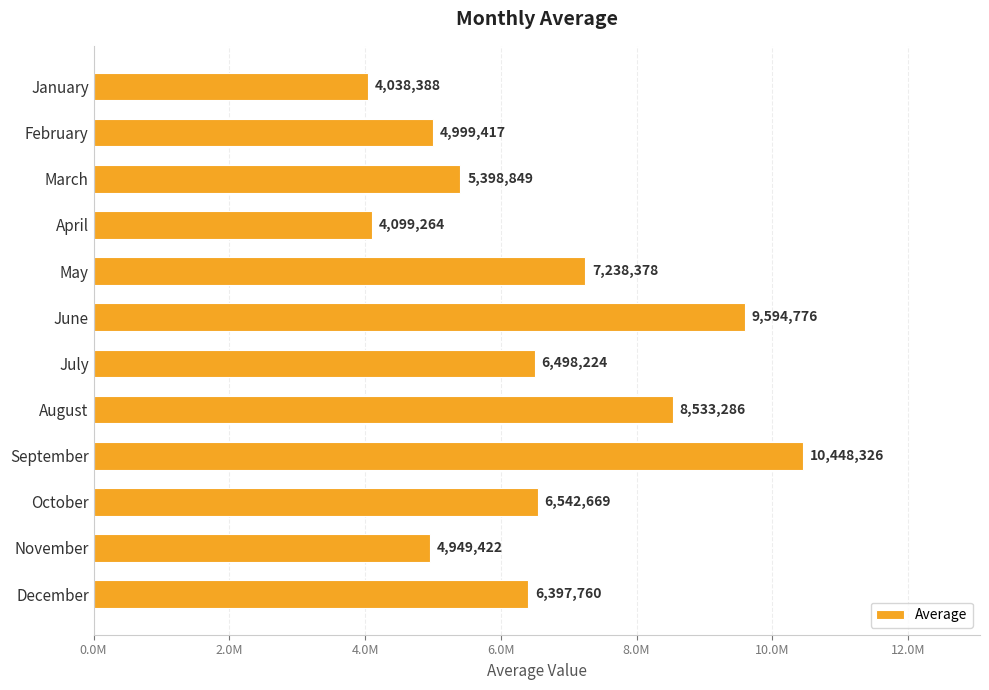

At which label is the value closest to 7243357?

May